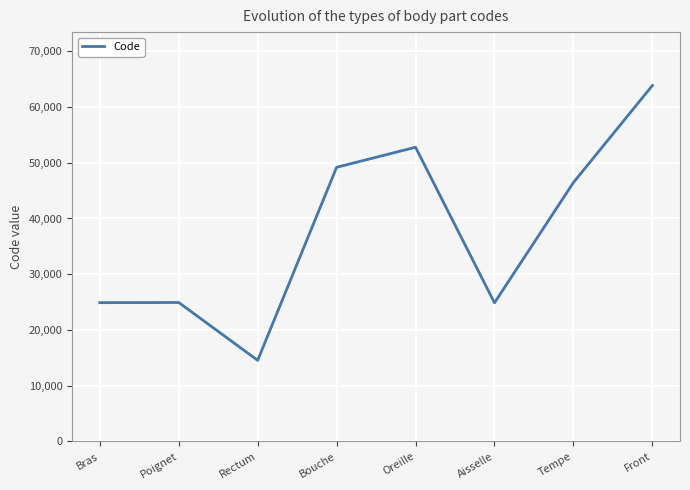

At which category does the chart reach its peak across all series?

Front